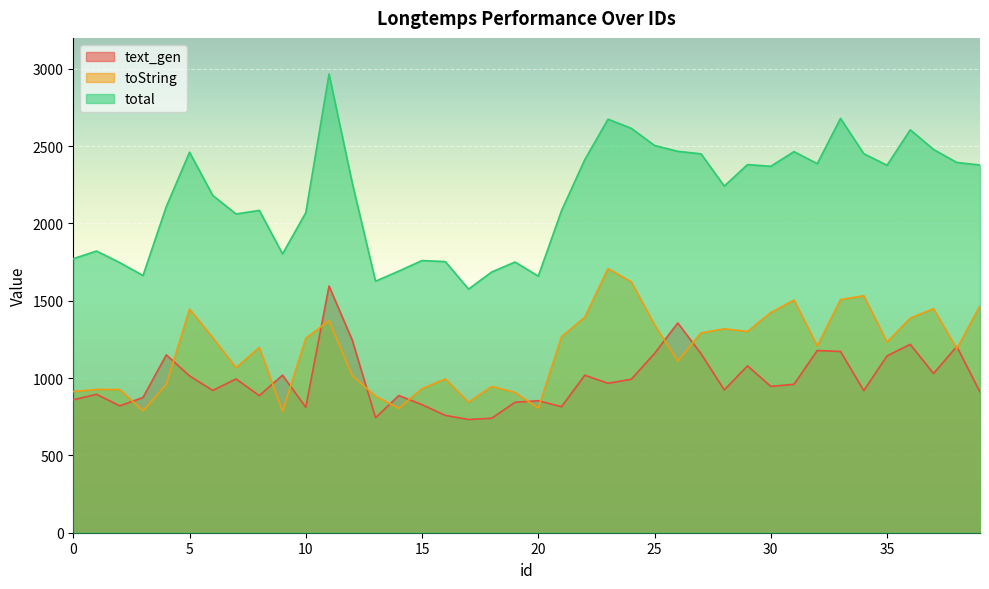

Rank the categories by text_gen value from highest to lowest.

11, 26, 12, 36, 38, 32, 33, 25, 27, 4, 35, 29, 37, 9, 22, 5, 7, 24, 23, 31, 30, 28, 6, 34, 39, 1, 14, 8, 3, 0, 20, 19, 15, 2, 21, 10, 16, 13, 18, 17